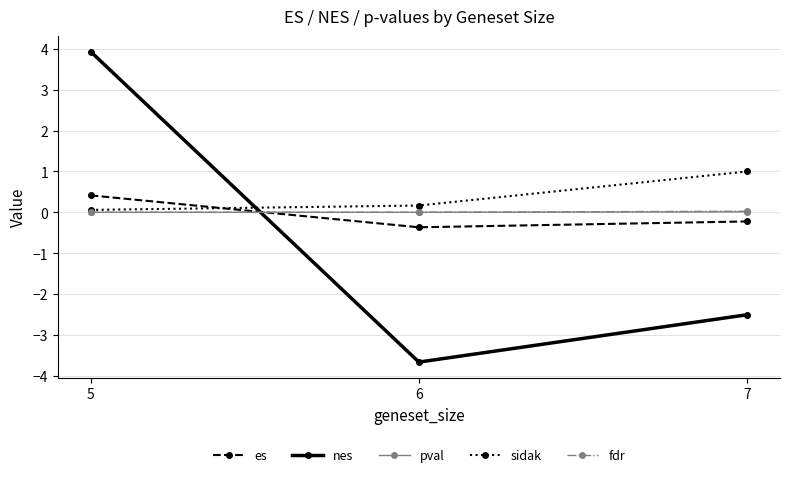

What is the total value across all series at 5?

4.4